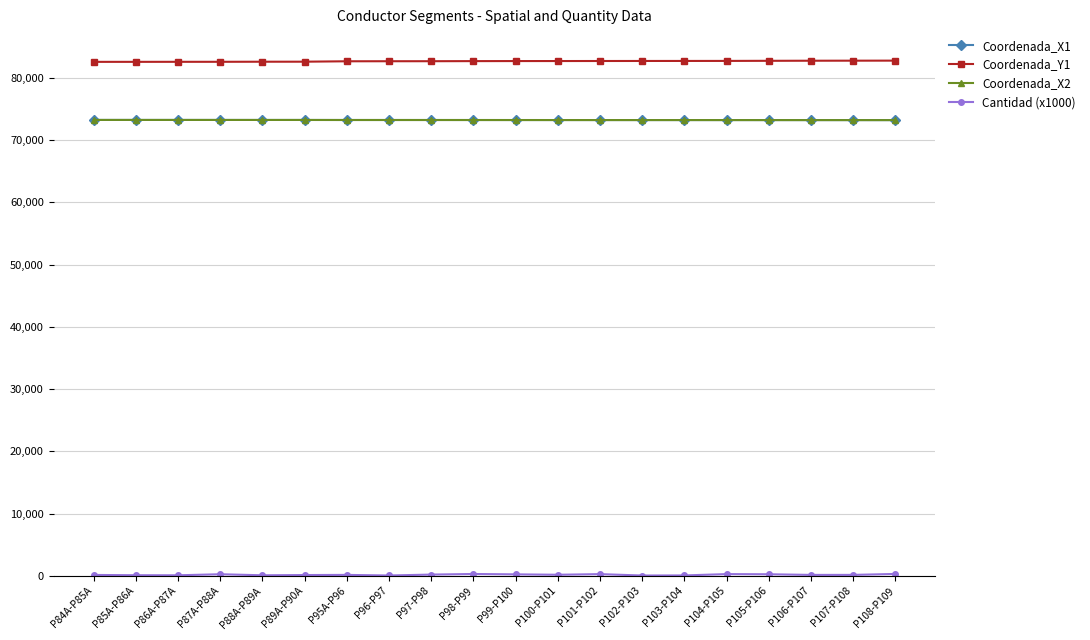

What position from the left is P86A-P87A?

3